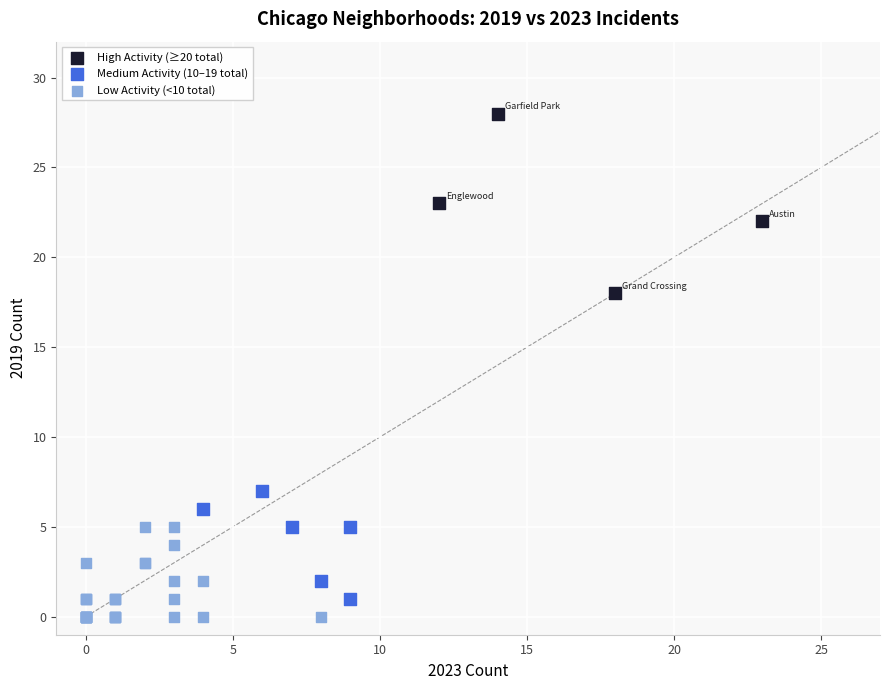

What are all the series names shown in the legend?

High Activity (≥20 total), Medium Activity (10–19 total), Low Activity (<10 total)